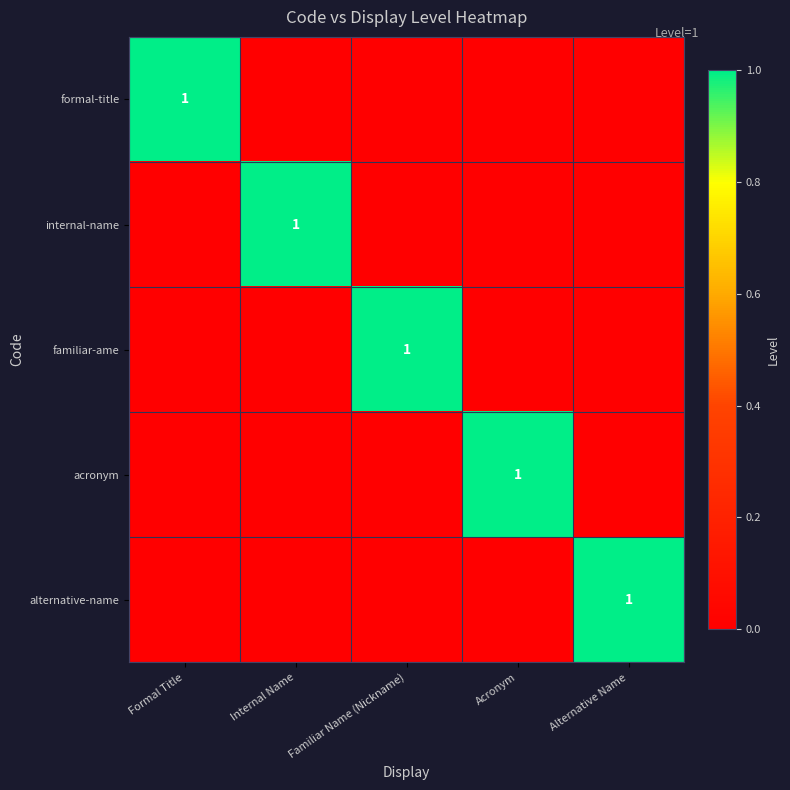

The value of alternative-name at Alternative Name is 1. True or false?

True